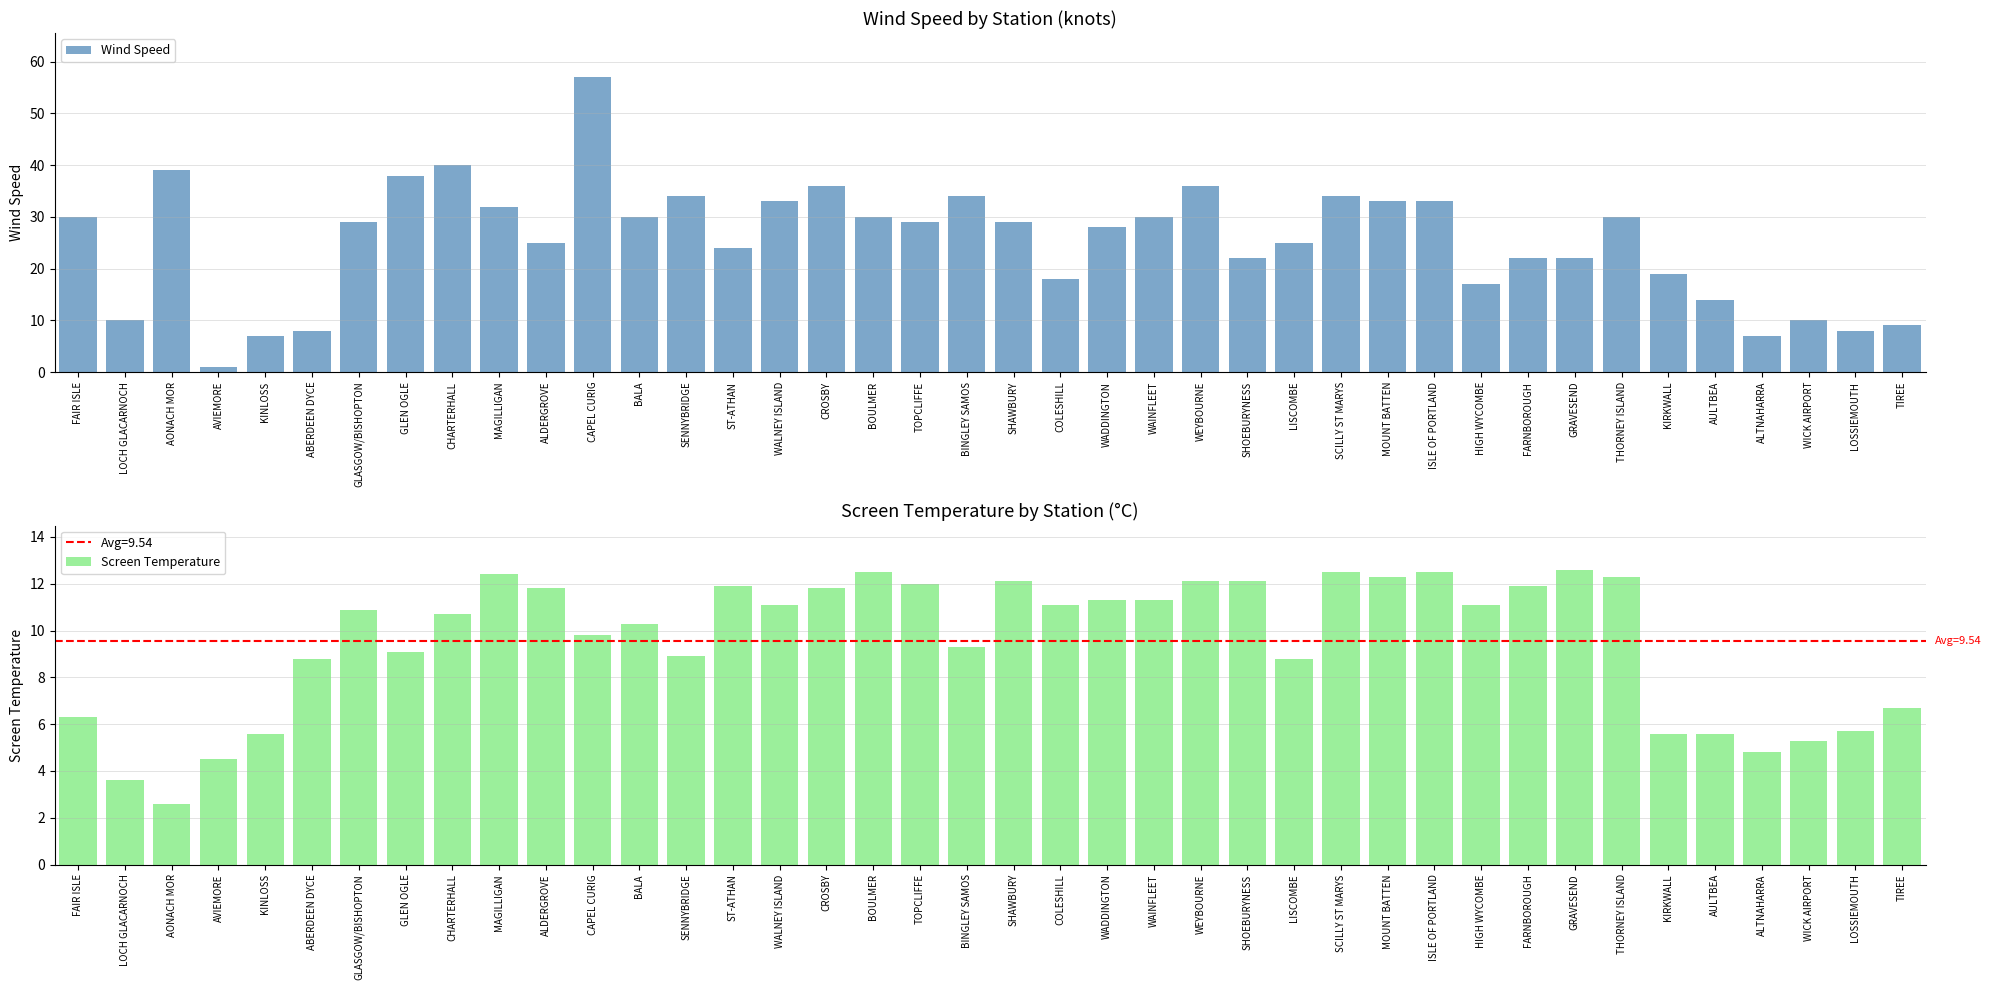

Rank the series by their average value, from lowest to highest.

Screen Temperature, Wind Speed